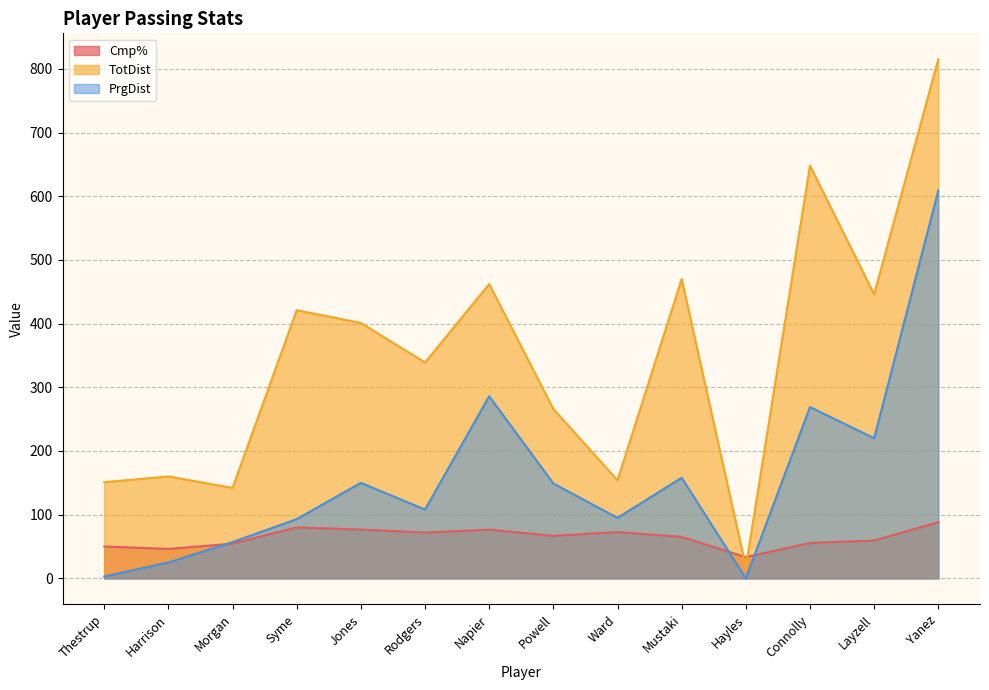

Reading left to right, what are all the values shown in this chart?

Cmp%: Thestrup=50.0	Harrison=46.2	Morgan=54.5	Syme=80.0	Jones=76.7	Rodgers=71.9	Napier=76.5	Powell=66.7	Ward=72.7	Mustaki=65.1	Hayles=33.3	Connolly=55.6	Layzell=59.4	Yanez=88.2
TotDist: Thestrup=151.0	Harrison=160.0	Morgan=142.0	Syme=421.0	Jones=401.0	Rodgers=339.0	Napier=462.0	Powell=266.0	Ward=154.0	Mustaki=470.0	Hayles=18.0	Connolly=648.0	Layzell=446.0	Yanez=815.0
PrgDist: Thestrup=3.0	Harrison=25.0	Morgan=57.0	Syme=93.0	Jones=150.0	Rodgers=108.0	Napier=286.0	Powell=149.0	Ward=95.0	Mustaki=158.0	Hayles=0.0	Connolly=269.0	Layzell=220.0	Yanez=609.0